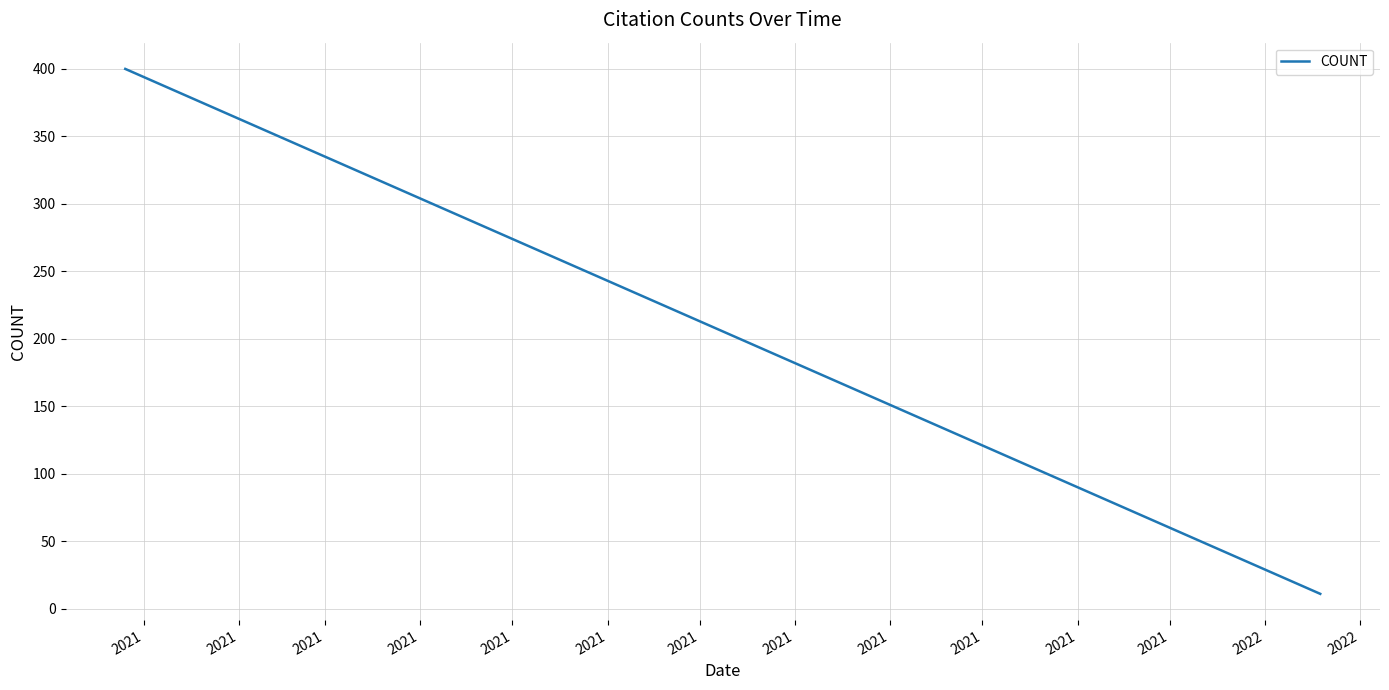

How many data points are above 88?

7